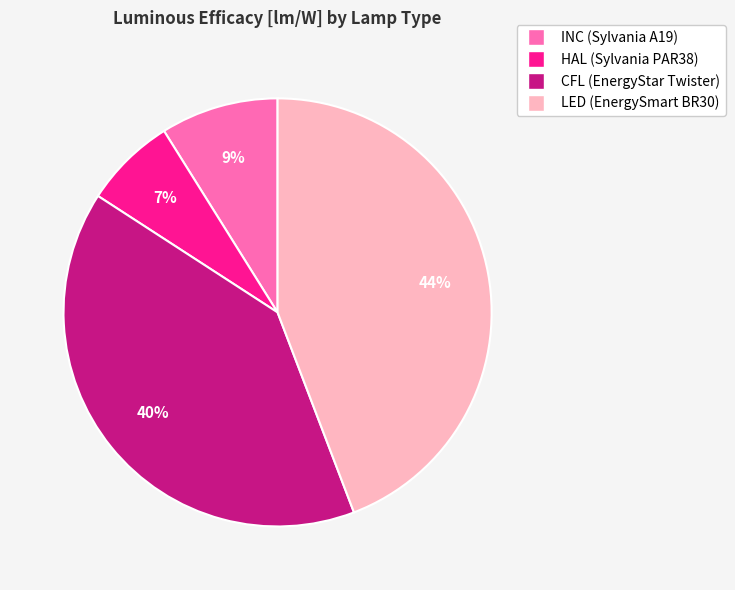

Combined, do HAL (Sylvania PAR38) and INC (Sylvania A19) account for over 50%?

No